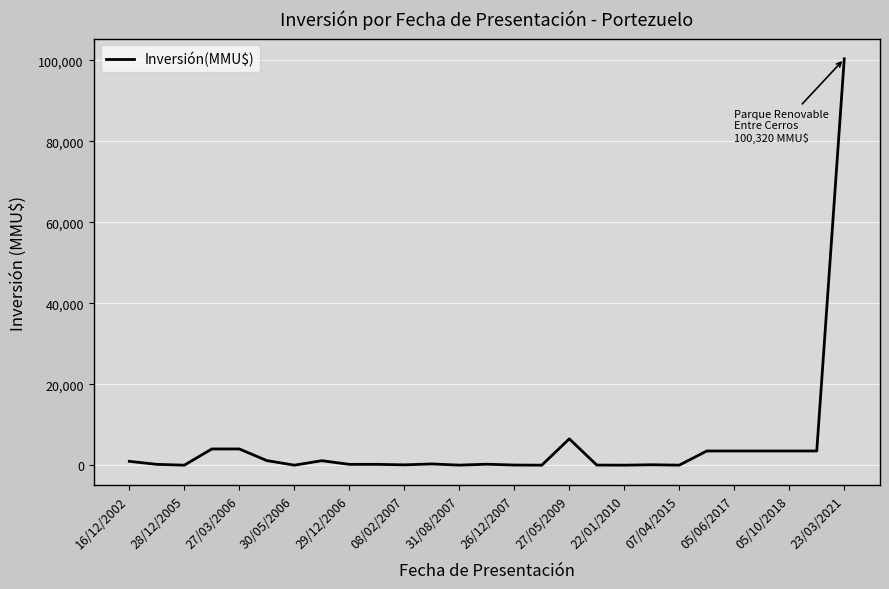

True or false: there are more than 1 points higher than both neighbors.

True